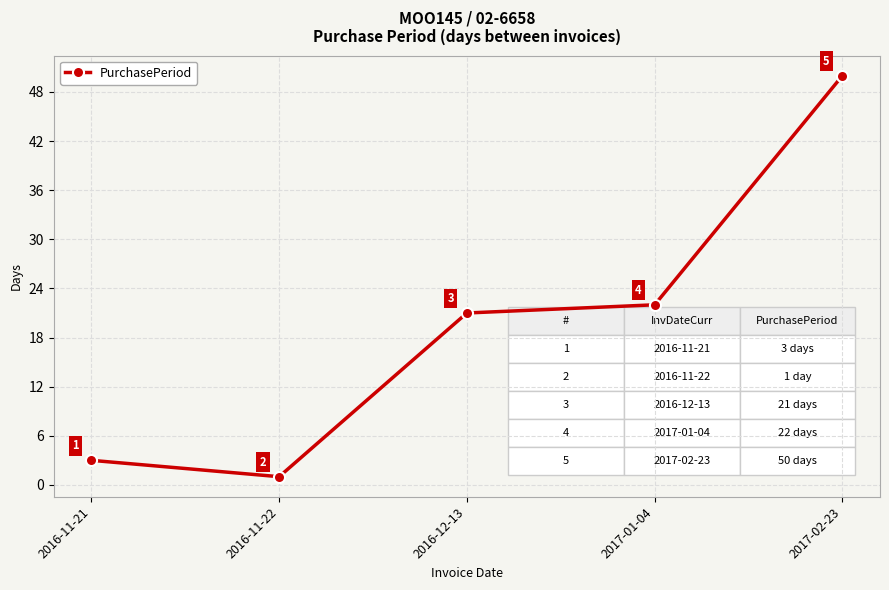

True or false: there are more than 0 points higher than both neighbors.

False